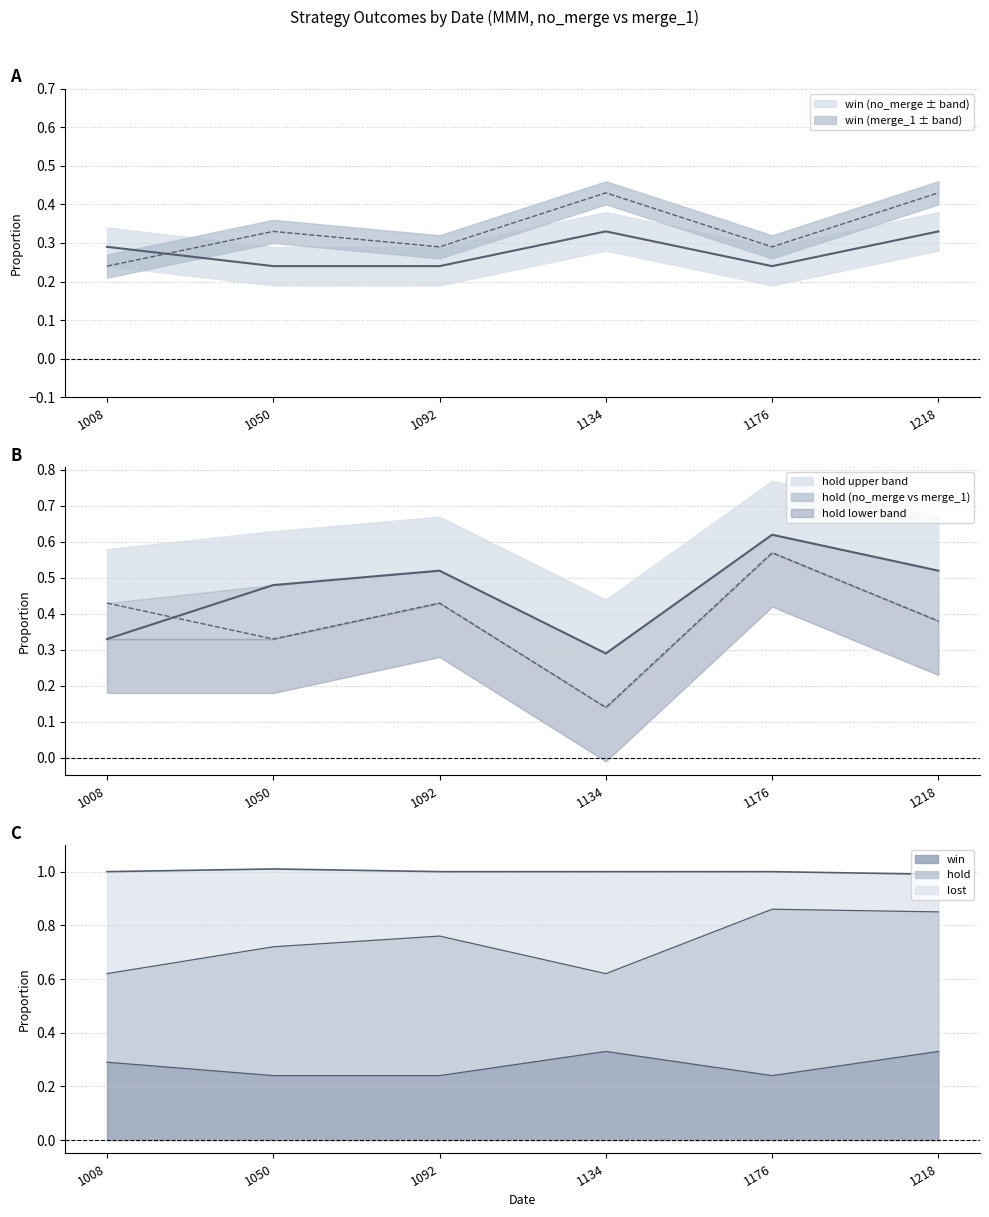

Which series changed the most between 1050 and 1176?

hold